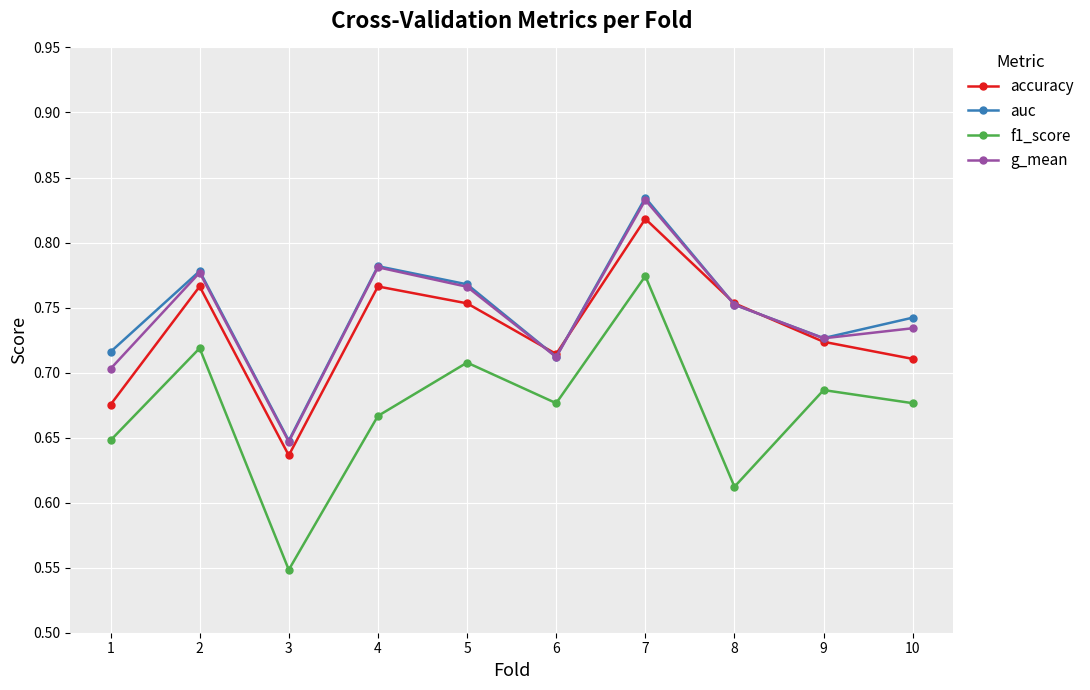

How many distinct data groups are displayed?

4